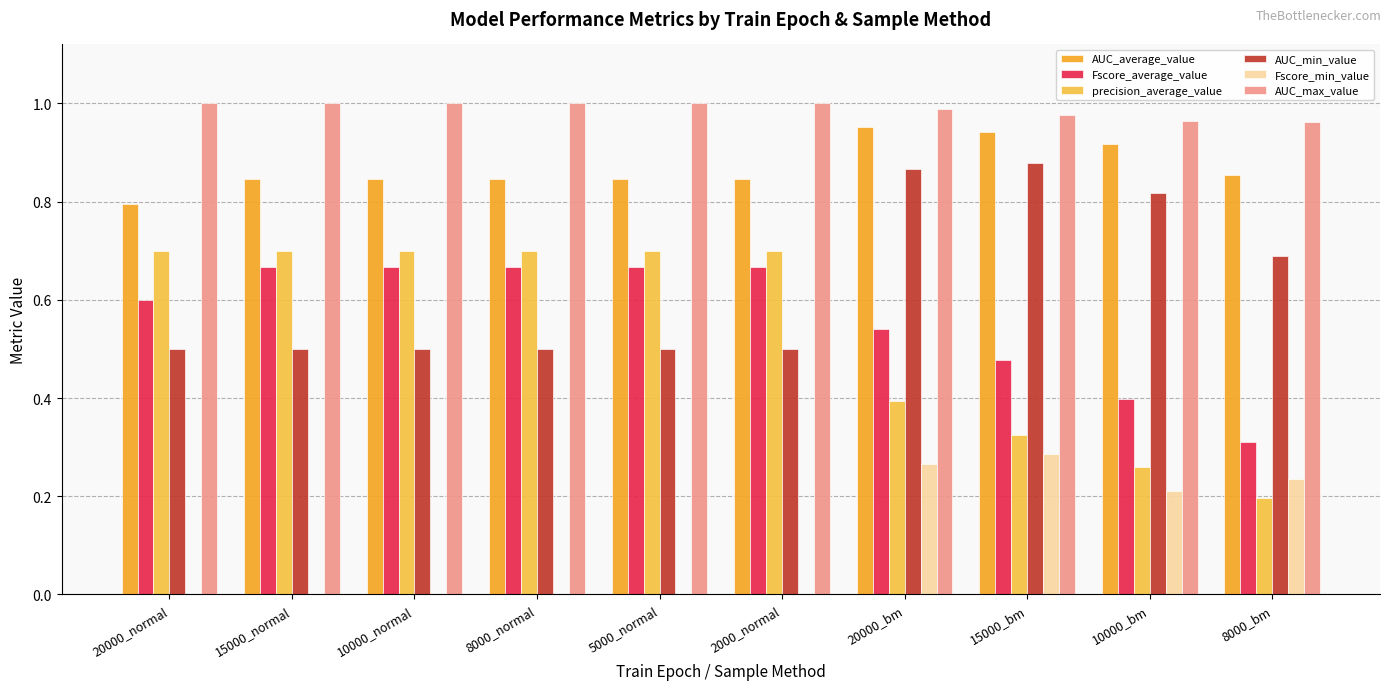

Is it true that AUC_max_value equals 1.4 at 8000_bm?

False